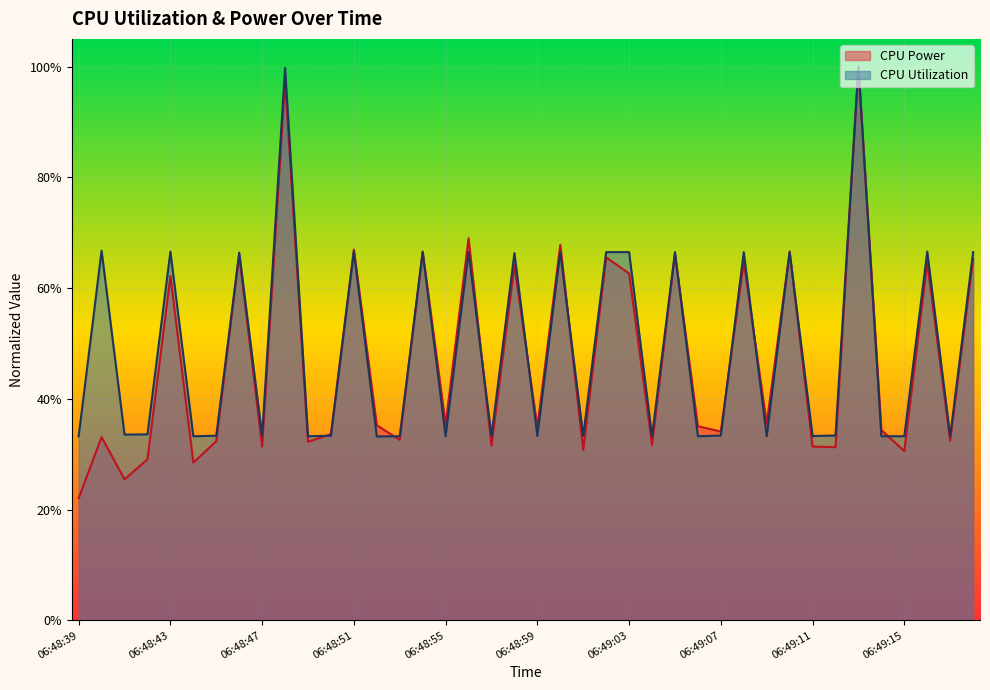

What is the minimum value shown in the chart?

0.2